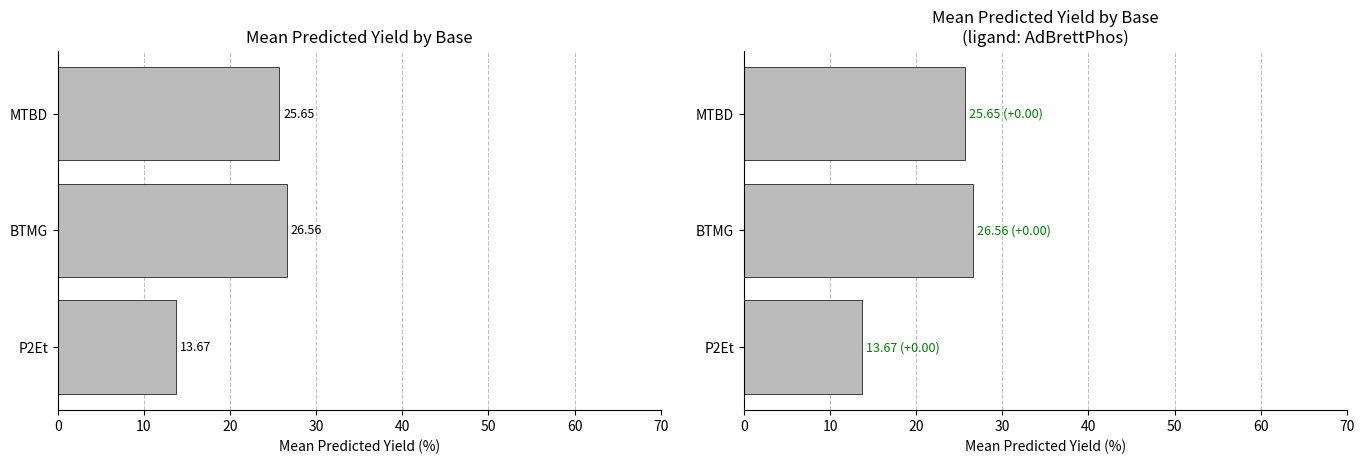

How many data points in Mean Yield (AdBrettPhos ligand) are above 25?

2